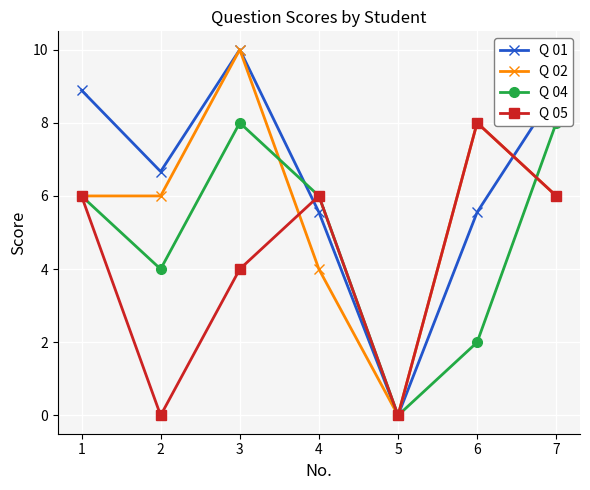

Reading left to right, what are all the values shown in this chart?

Q 01: 1=8.9	2=6.7	3=10.0	4=5.6	5=0.0	6=5.6	7=8.9
Q 02: 1=6.0	2=6.0	3=10.0	4=4.0	5=0.0	6=8.0	7=6.0
Q 04: 1=6.0	2=4.0	3=8.0	4=6.0	5=0.0	6=2.0	7=8.0
Q 05: 1=6.0	2=0.0	3=4.0	4=6.0	5=0.0	6=8.0	7=6.0